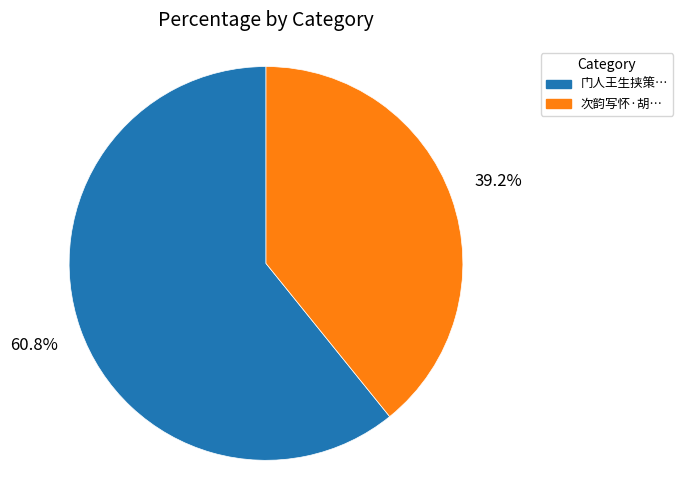

Does any single category account for the majority?

Yes